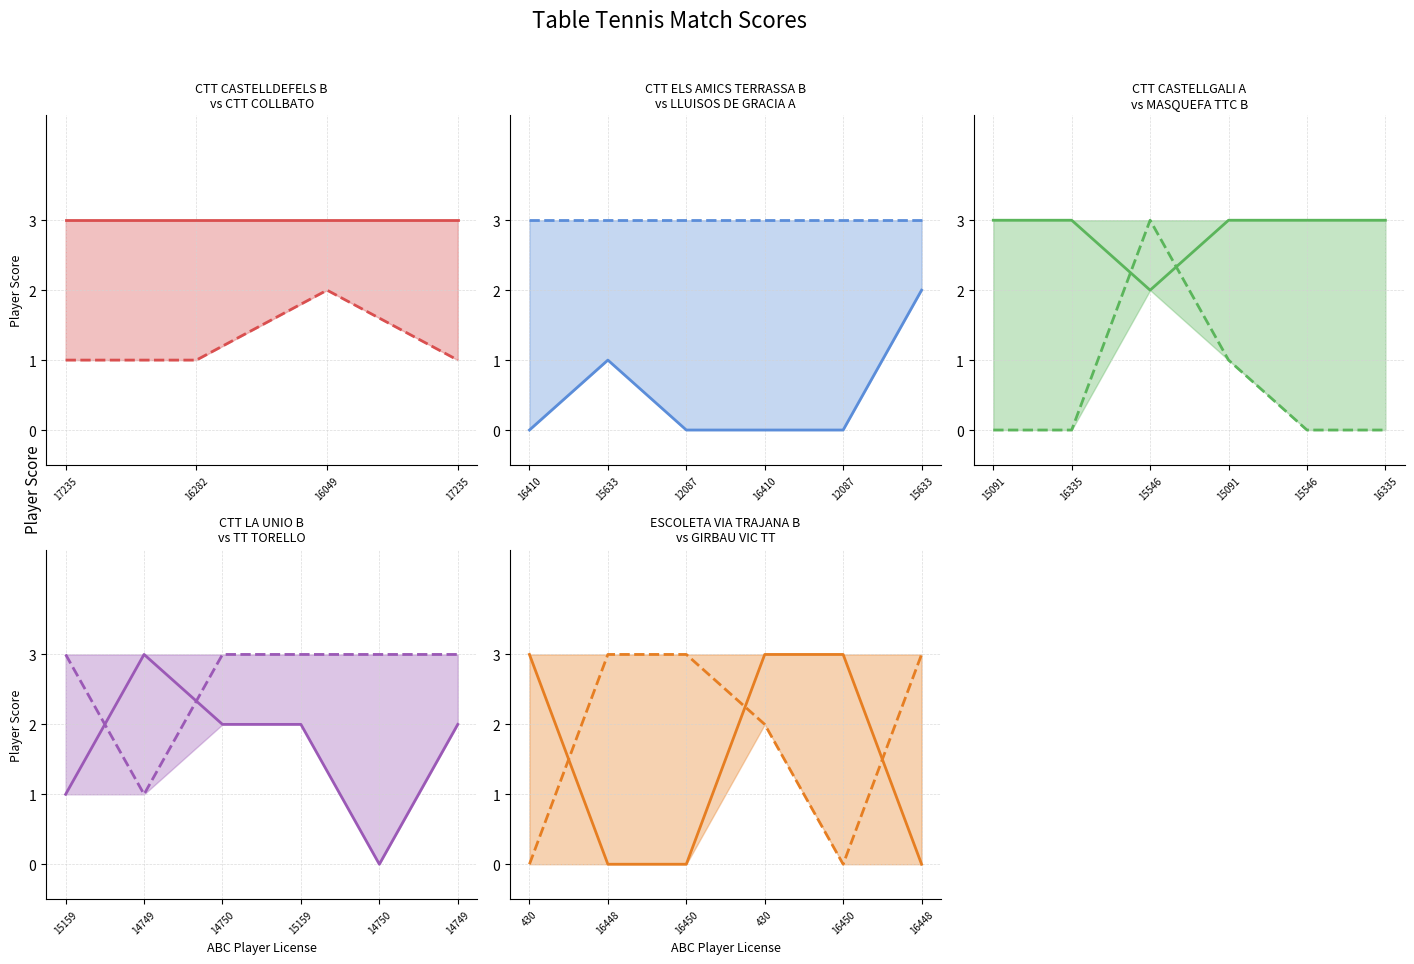

In XYZ player score, how many points are lower than both neighbors (excluding endpoints)?

1